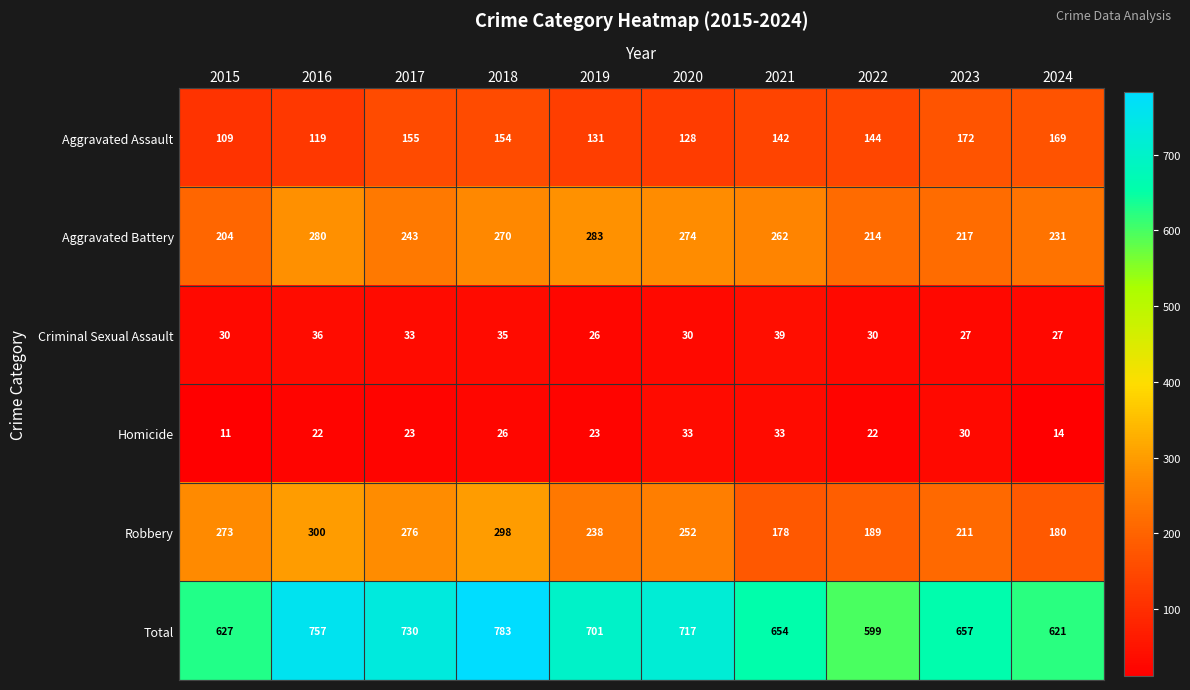

What is the average value of the Robbery series?

240